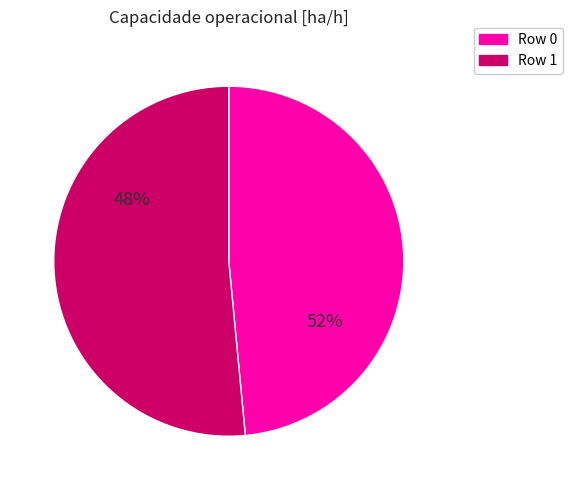

To the nearest percent, what is the difference between the 1 and 0 slice percentages?

3%